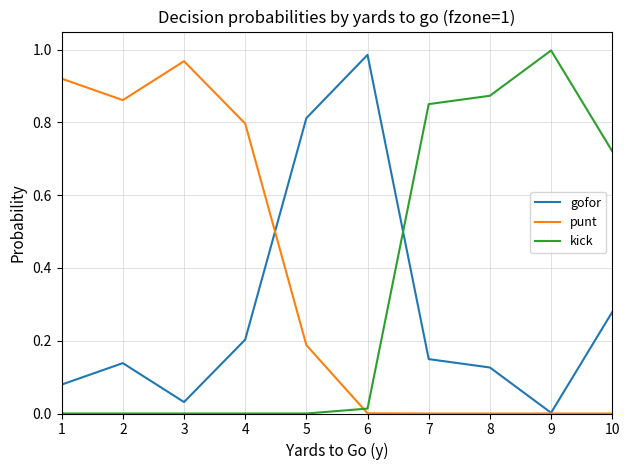

Is the value of punt at 10 greater than the value of kick at 10?

No